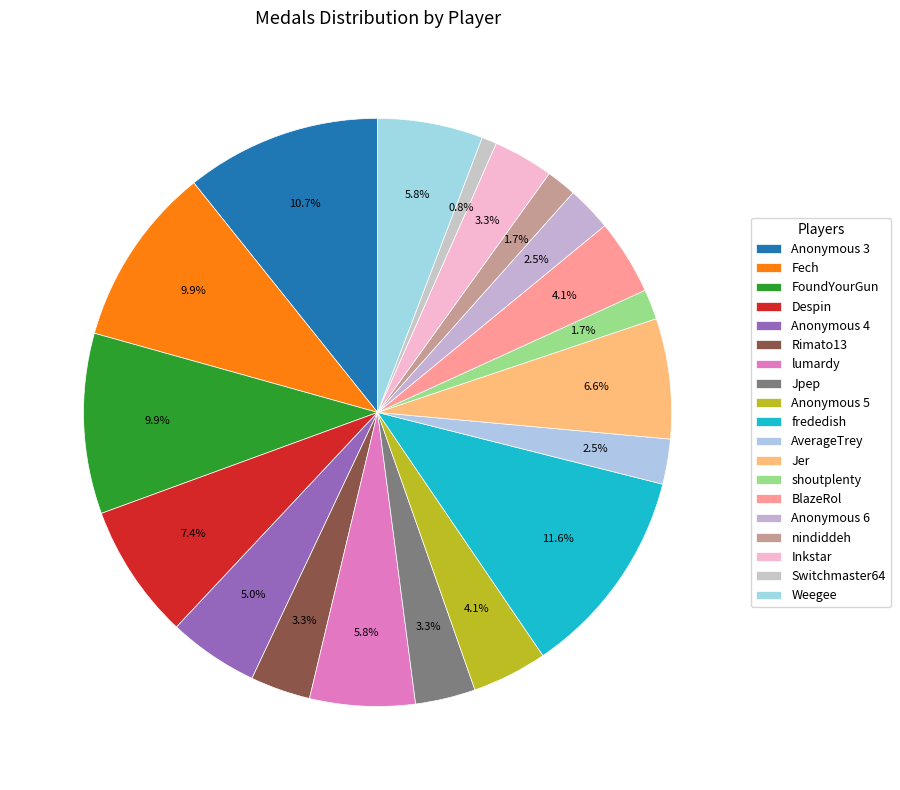

How many segments does this pie chart have?

19